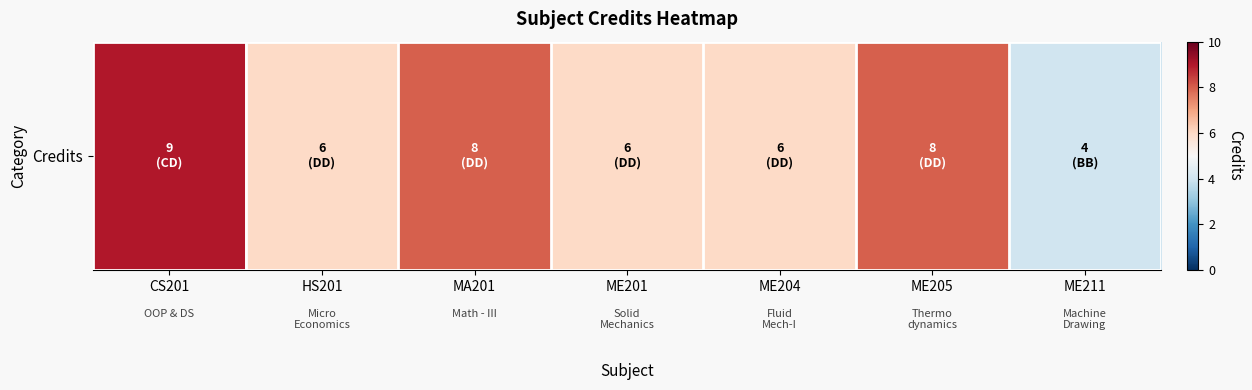

Reading left to right, what are all the values shown in this chart?

CS201=9	HS201=6	MA201=8	ME201=6	ME204=6	ME205=8	ME211=4